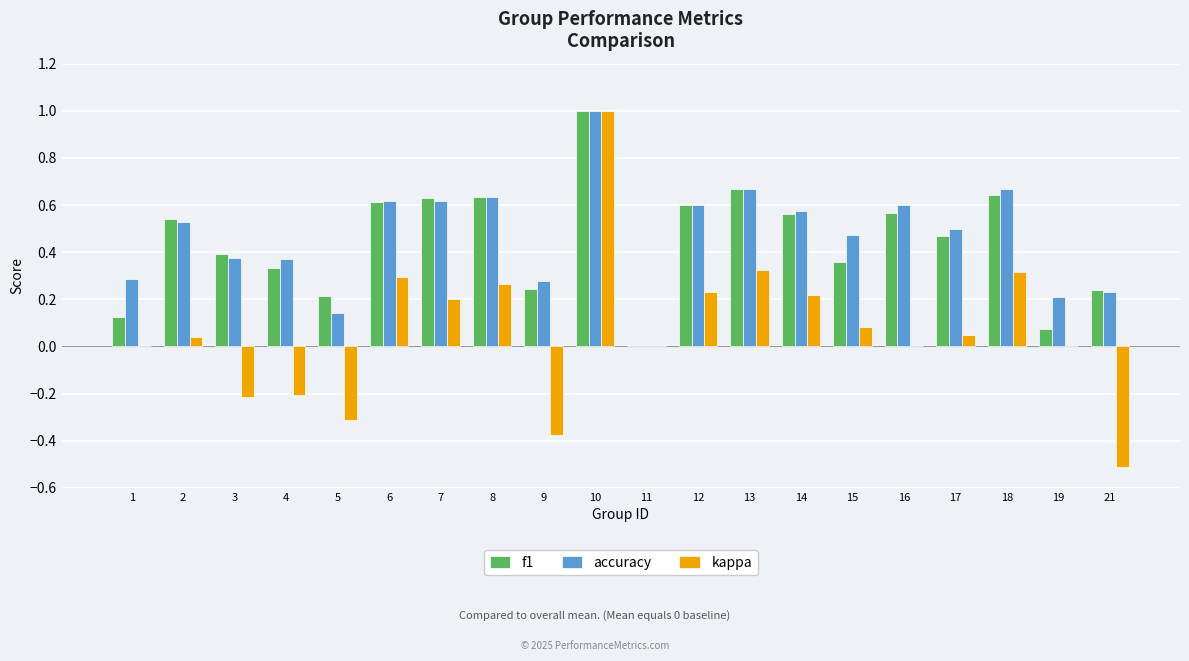

How many values in the accuracy series exceed 0?

19